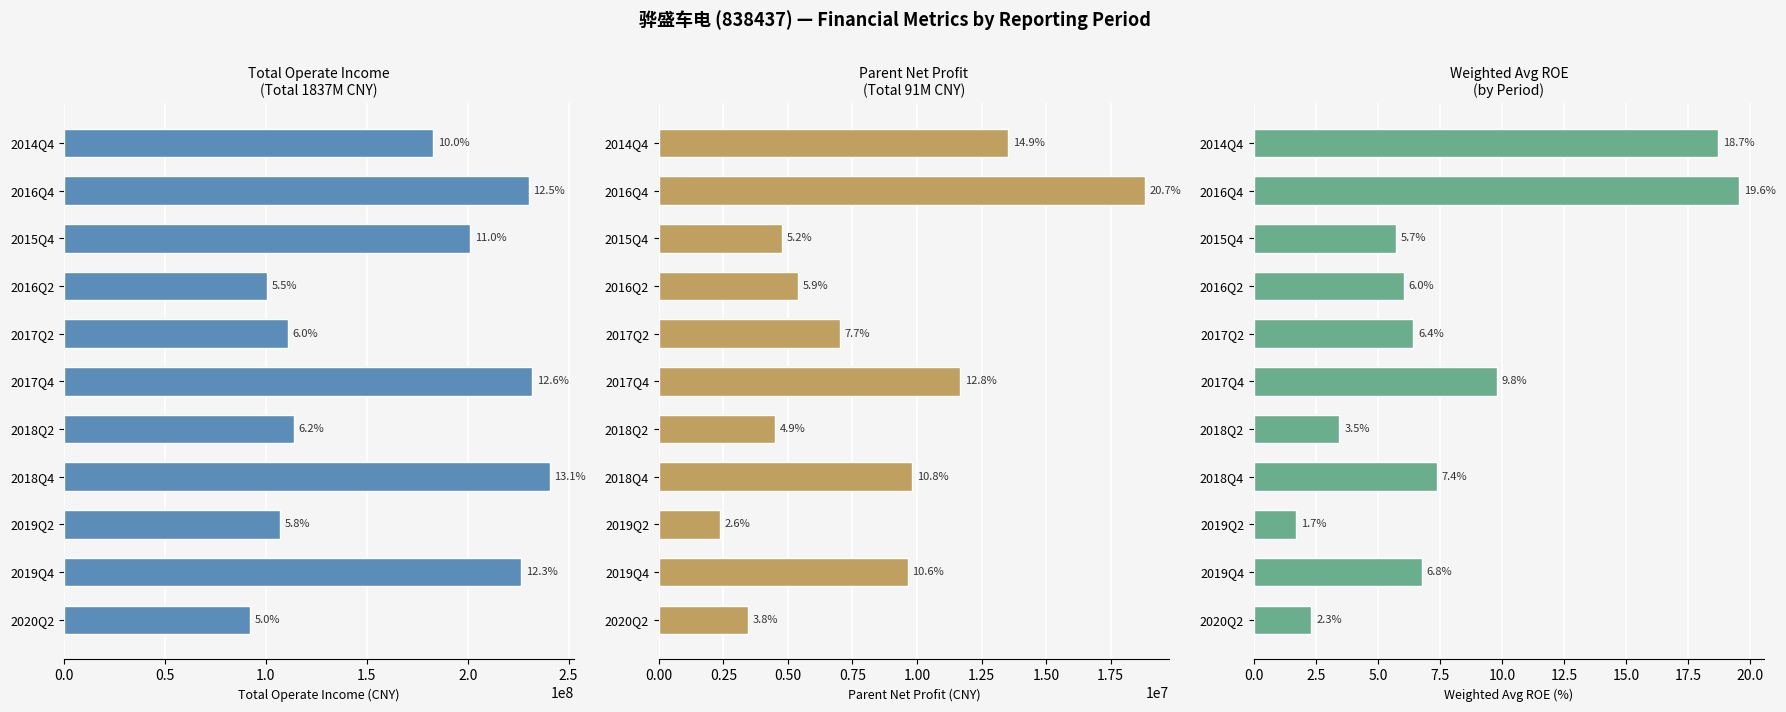

What is the total value across all series at 2014Q4?

196603601.5